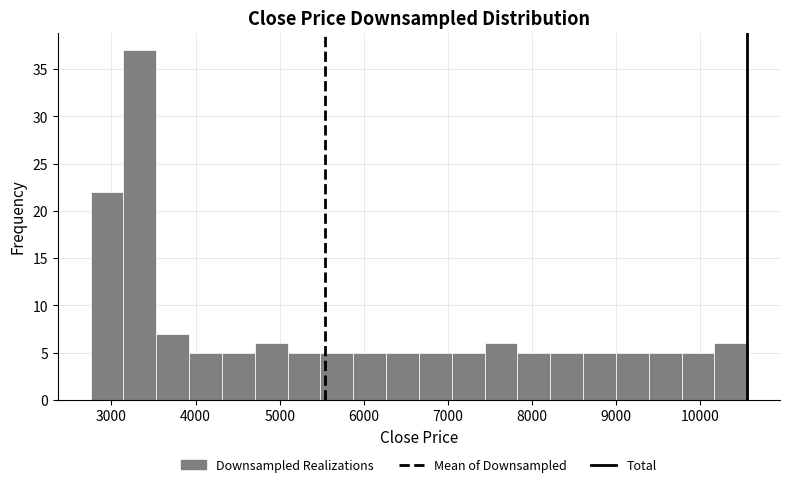

Read against the x-axis, roughly where is the centre of the tallest bar?

3300